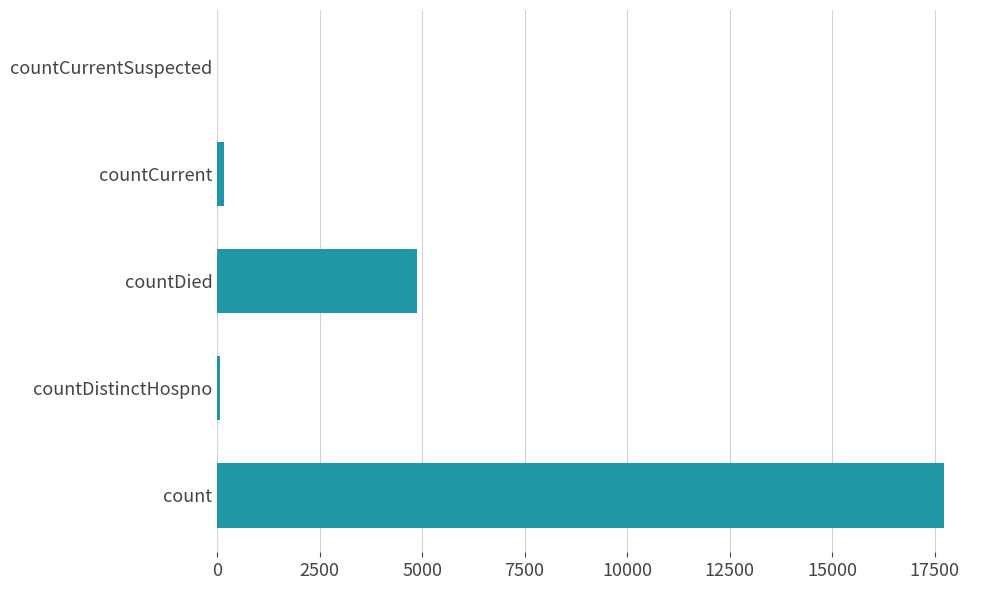

Which label corresponds to the largest value in the chart?

count